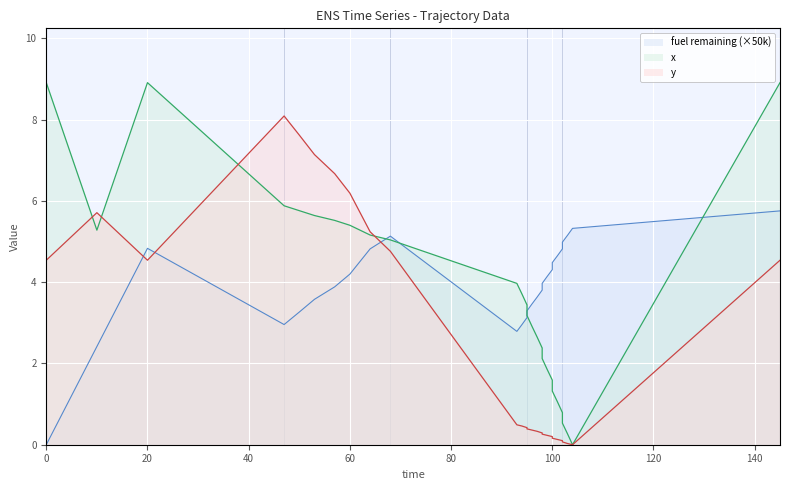

True or false: x has more than 1 interior local peaks.

False